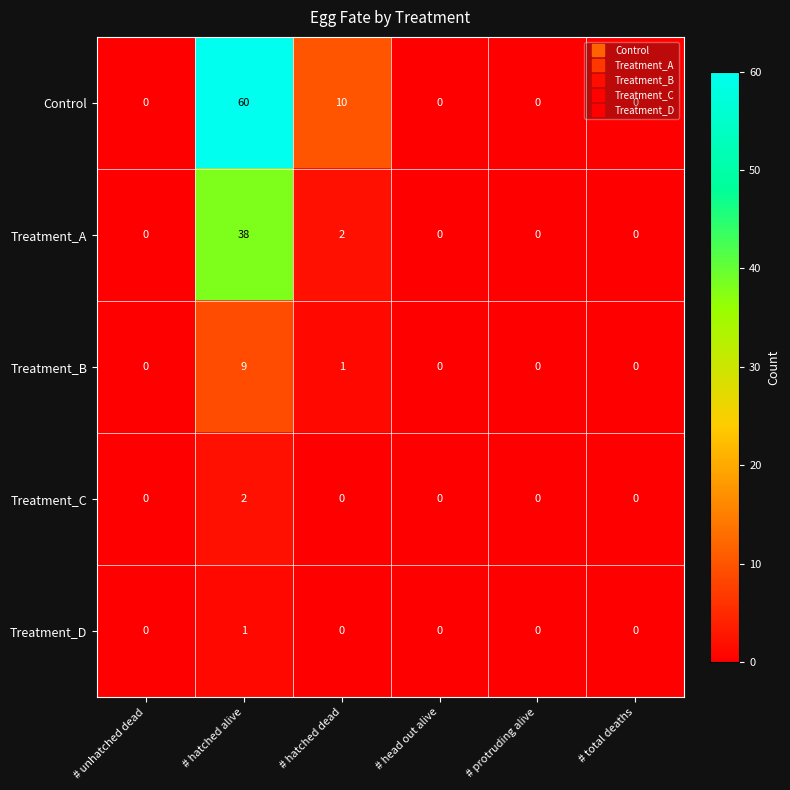

Which series has the widest spread of values?

Control